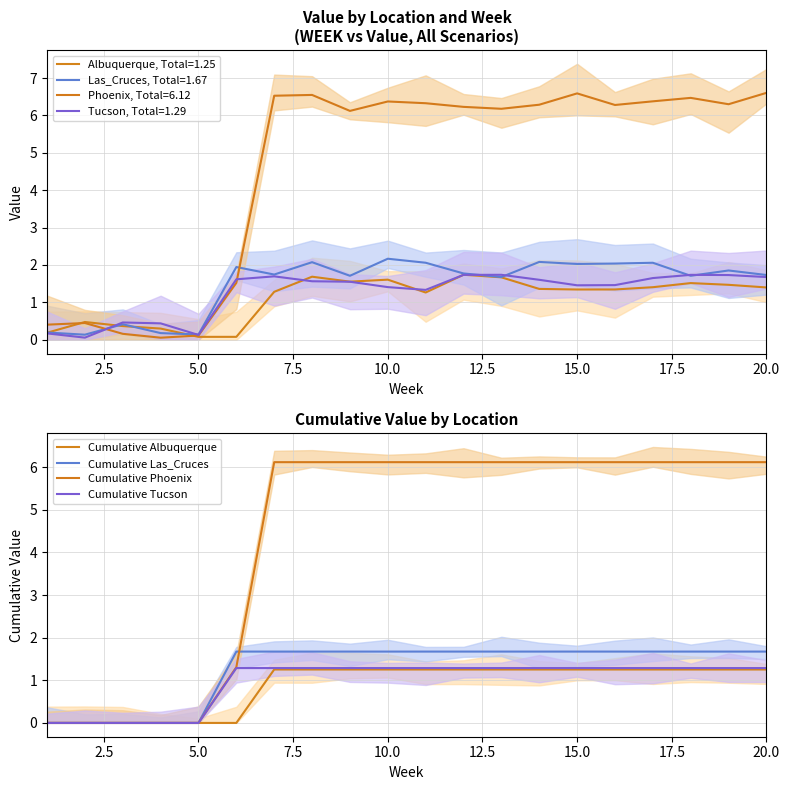

True or false: Cumulative Las_Cruces and Cumulative Albuquerque cross at least once.

False